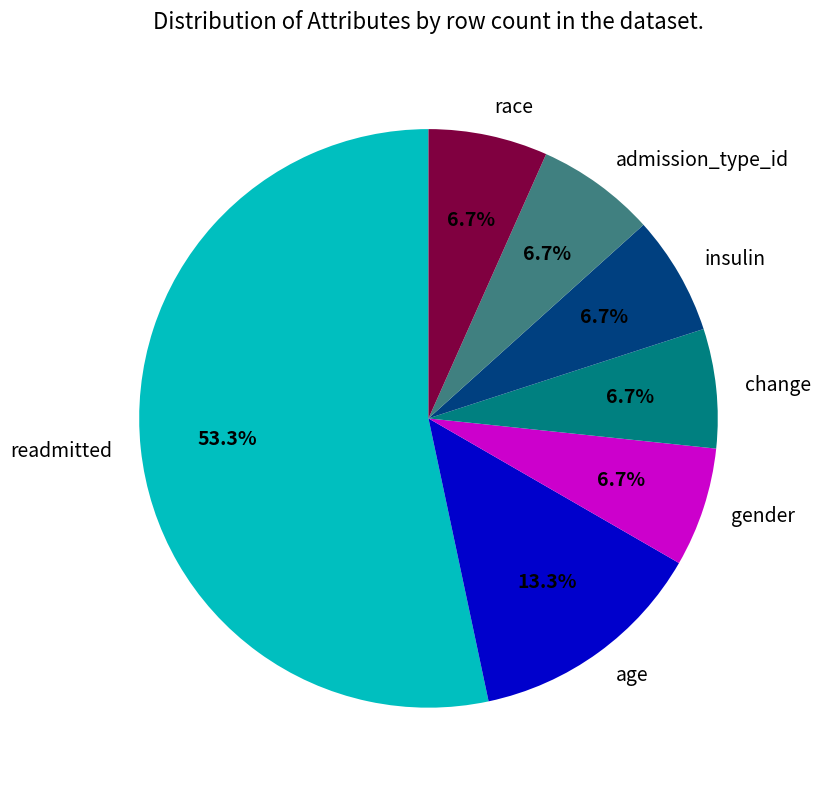

To the nearest percent, what is the combined percentage of age and admission_type_id?

20%